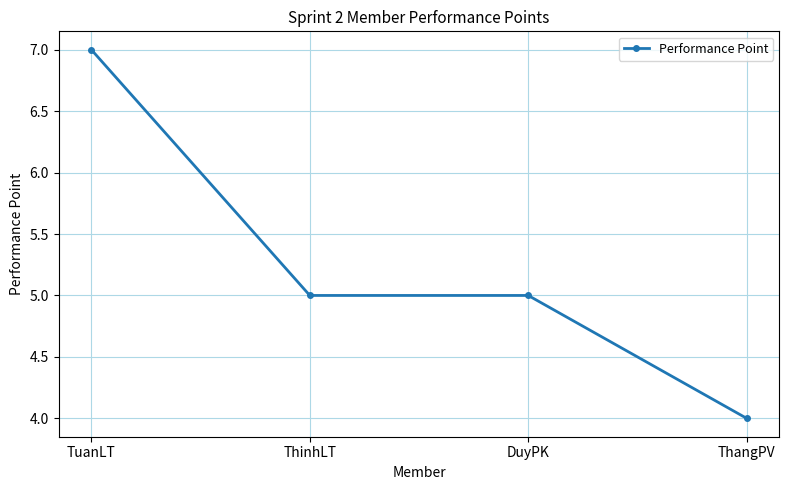

Which category has the lowest value across all series?

ThangPV